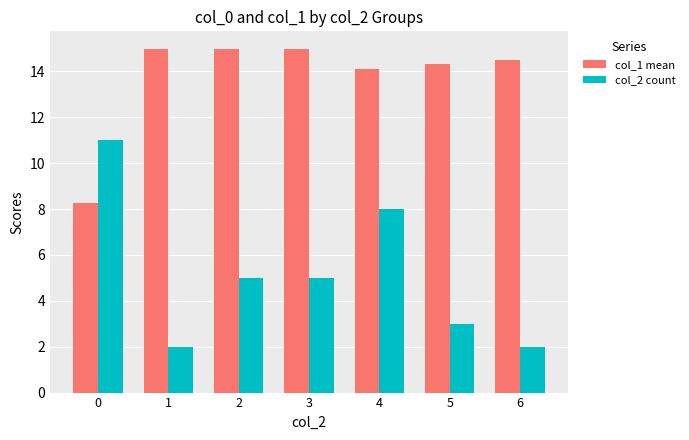

What is the smallest value displayed?

2.0